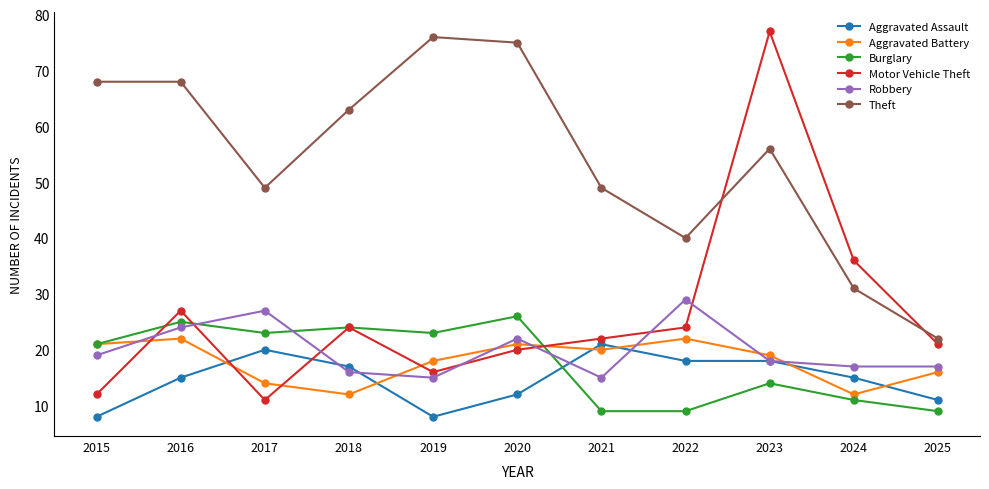

True or false: Aggravated Assault and Robbery intersect in this chart.

True